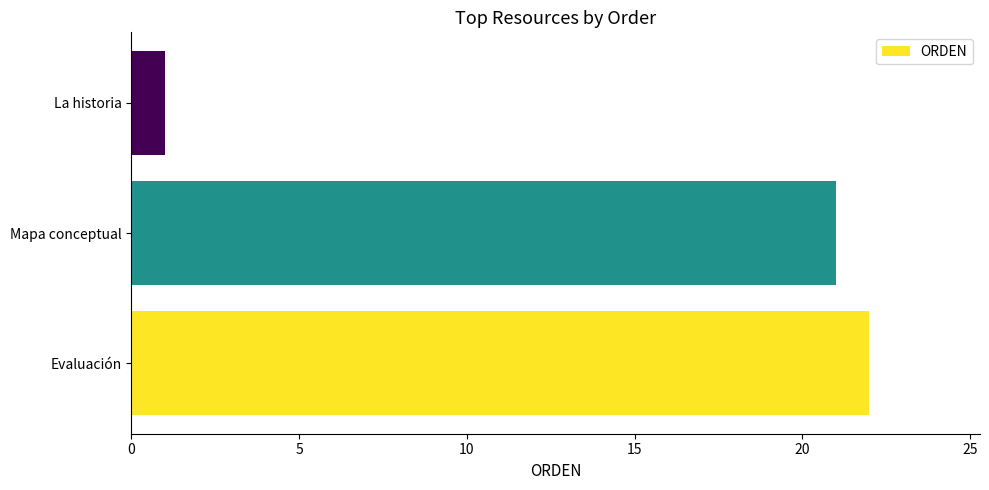

List the labels in order of value, largest first.

Evaluación, Mapa conceptual, La historia